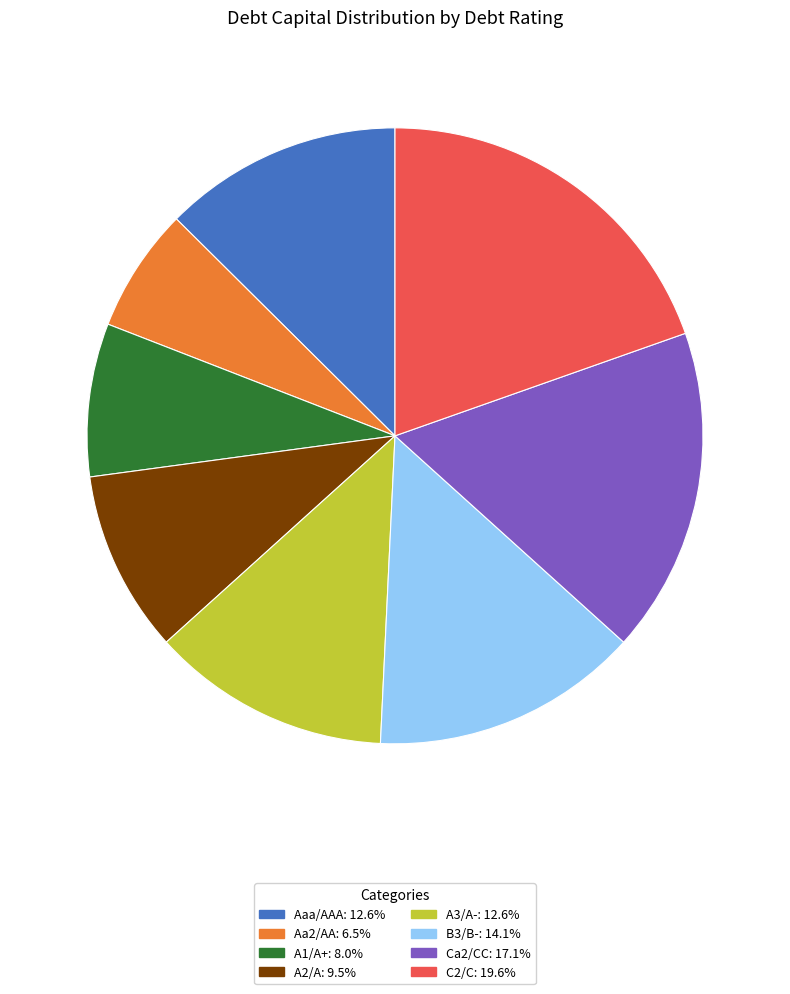

Is it true that Aaa/AAA is 1% of the pie?

False